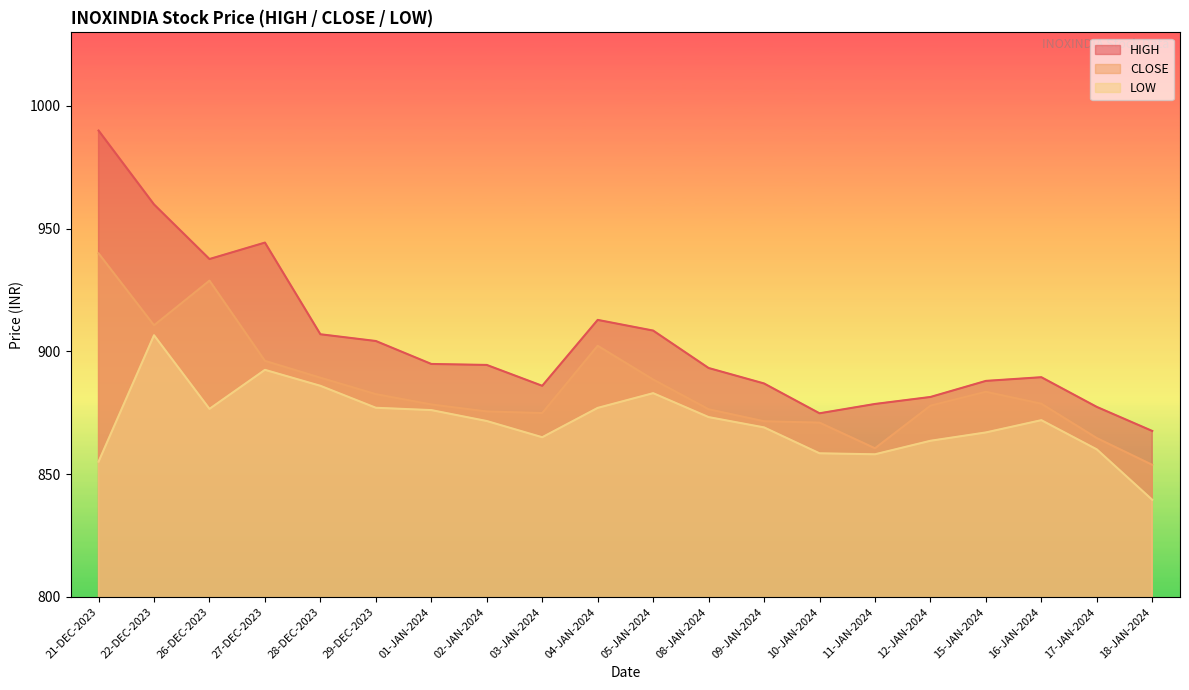

The value of LOW at 21-DEC-2023 is 855.1. True or false?

True